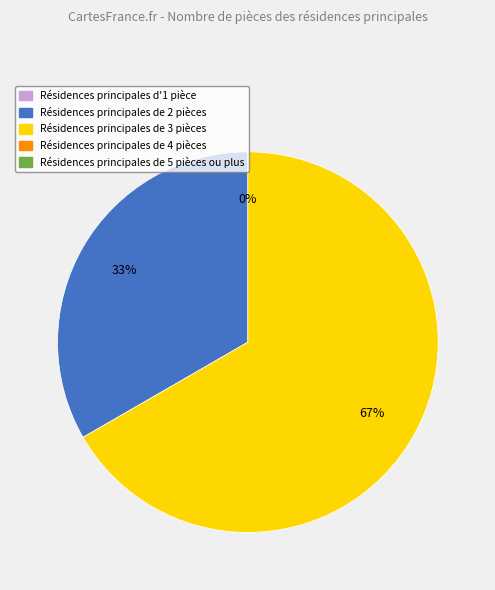

Is there a majority slice in this chart?

Yes